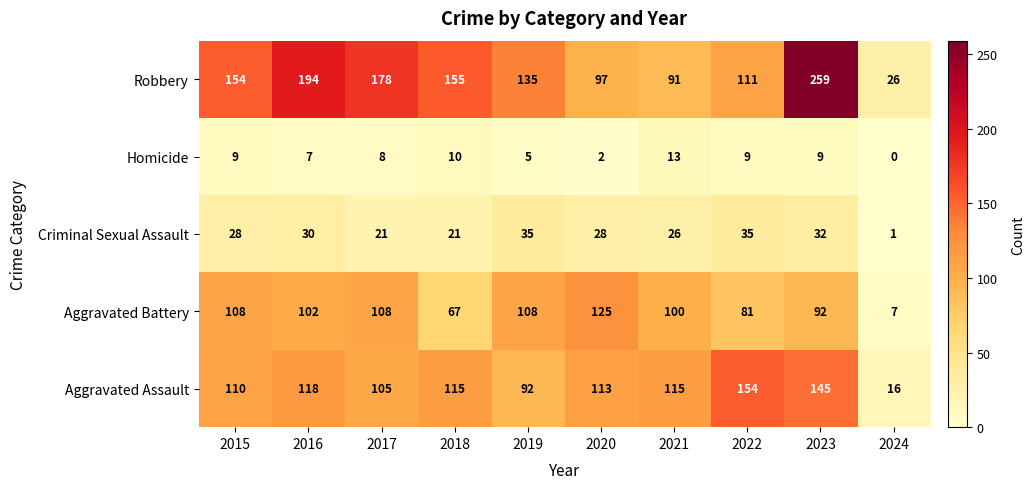

At which category is the sum across all series the highest?

2023